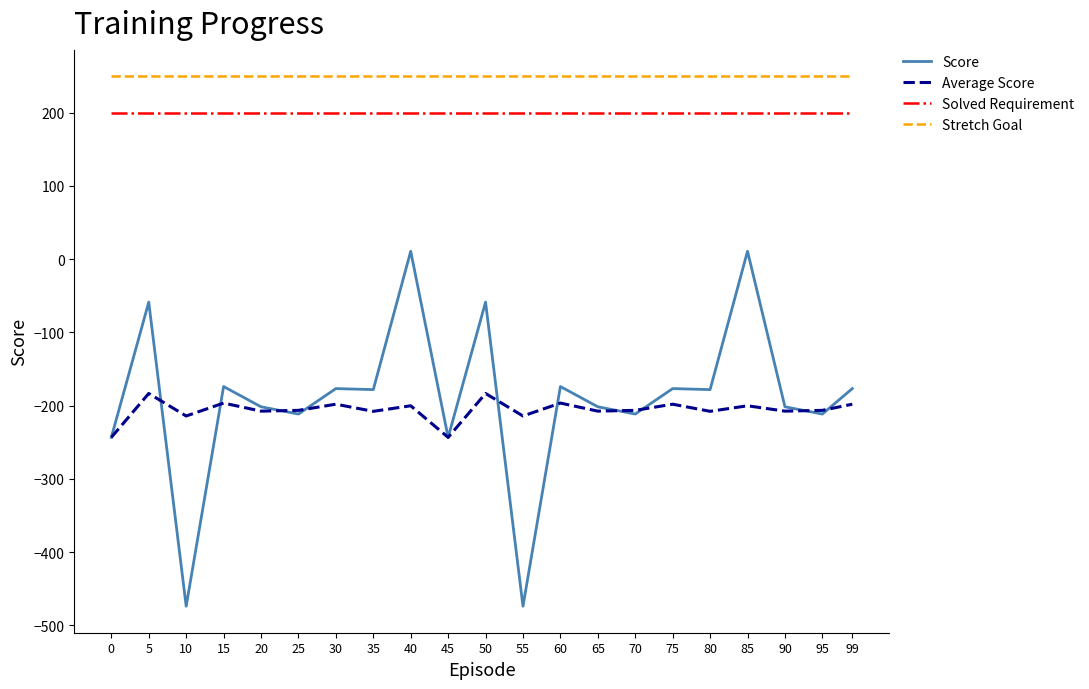

What is the sum of the Average Score values at 20 and 50?

-391.0